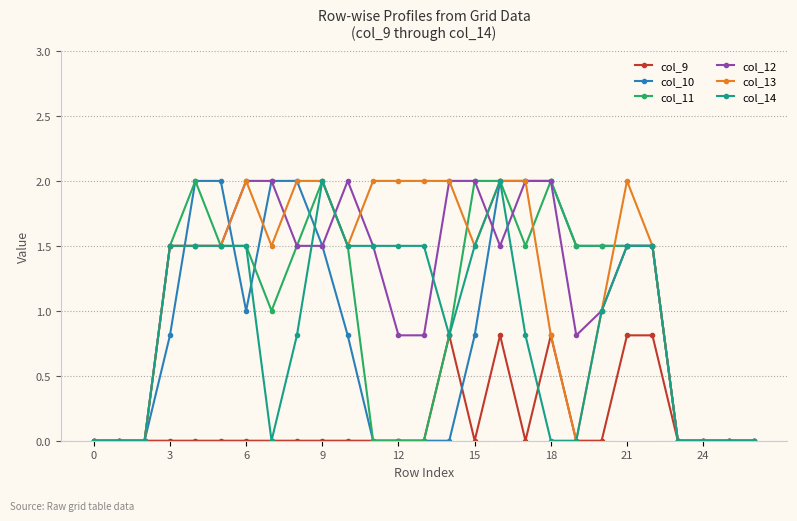

What is the sum of all col_12 values?

30.9